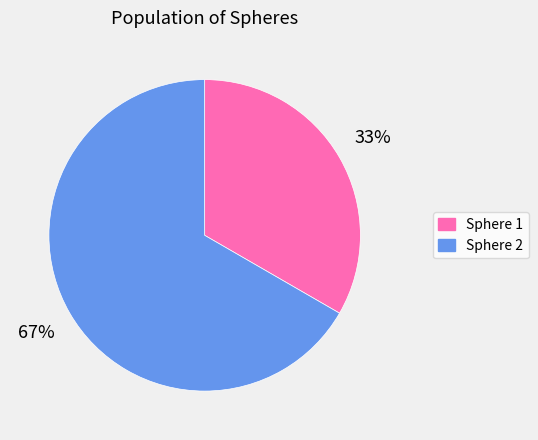

To the nearest percent, what is the average slice percentage?

50%